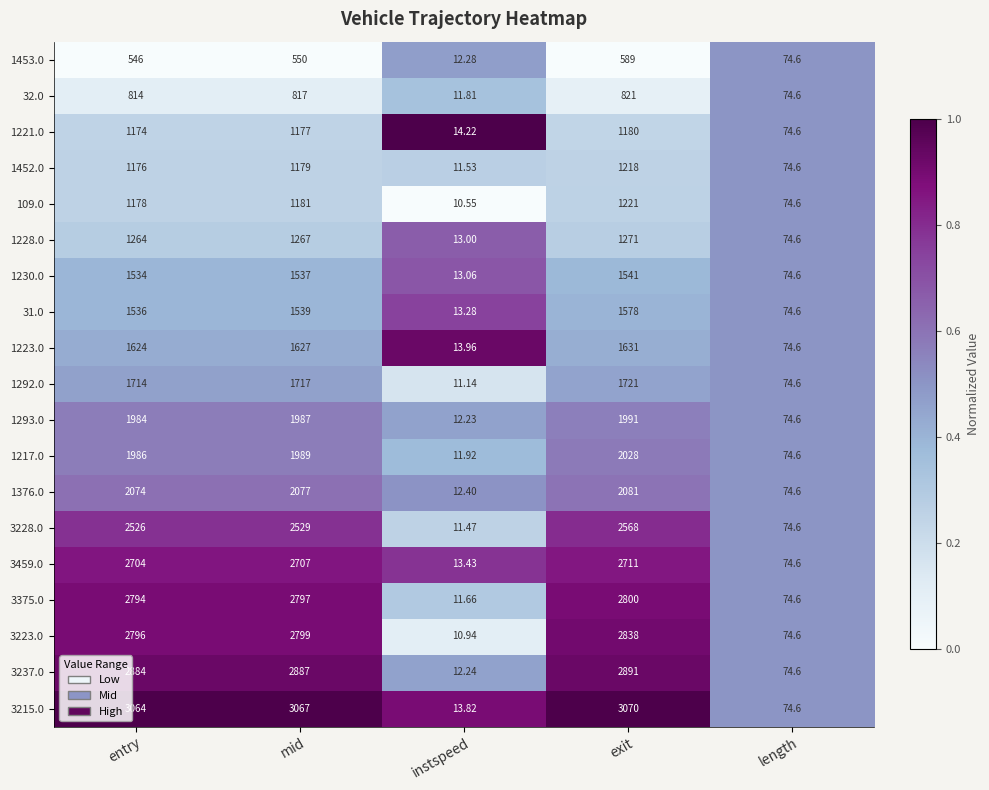

Which series has the largest total across all categories?

3215.0